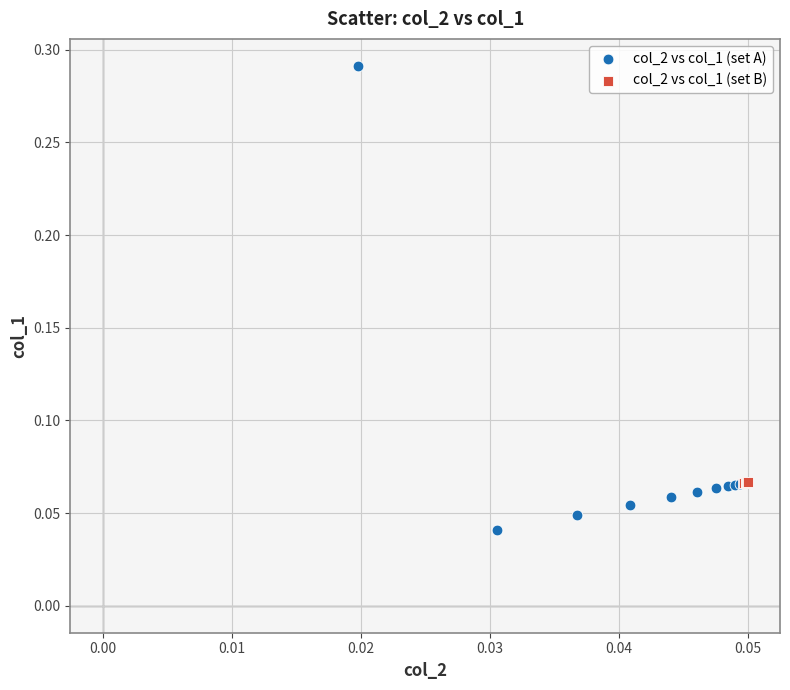

Which series contains the highest Y value?

col_2 vs col_1 (set A)